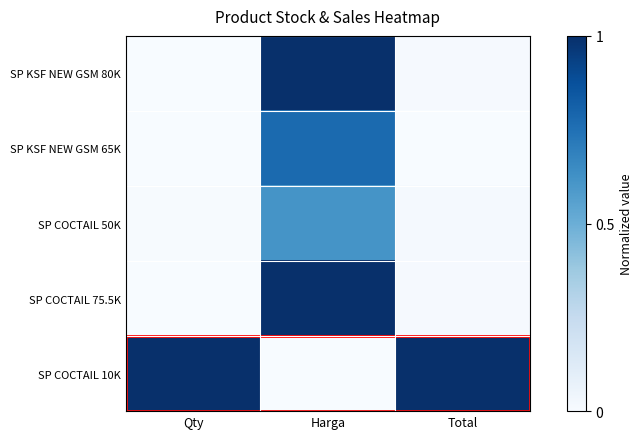

At how many categories does at least one series exceed 0?

3